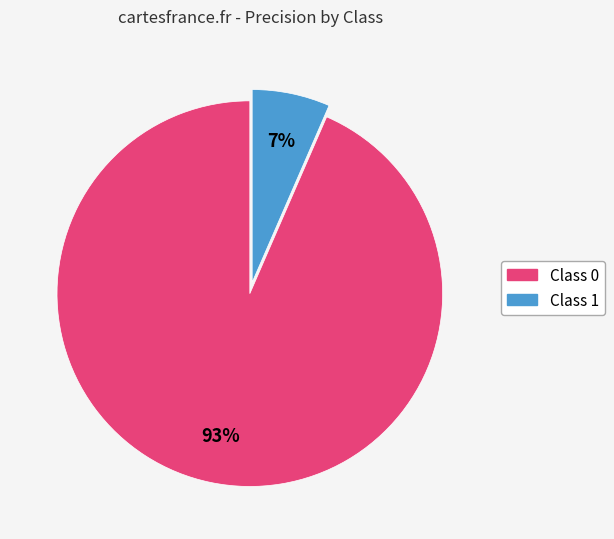

Is there any slice that represents more than half of the pie?

Yes